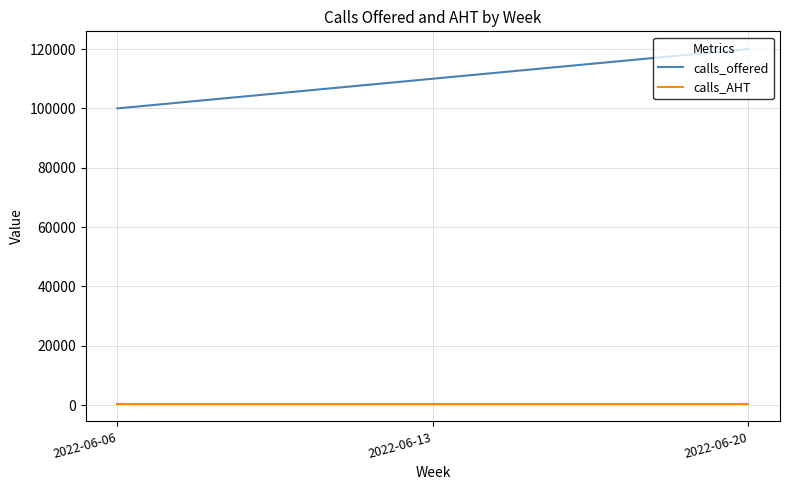

What are all the series names shown in the legend?

calls_offered, calls_AHT